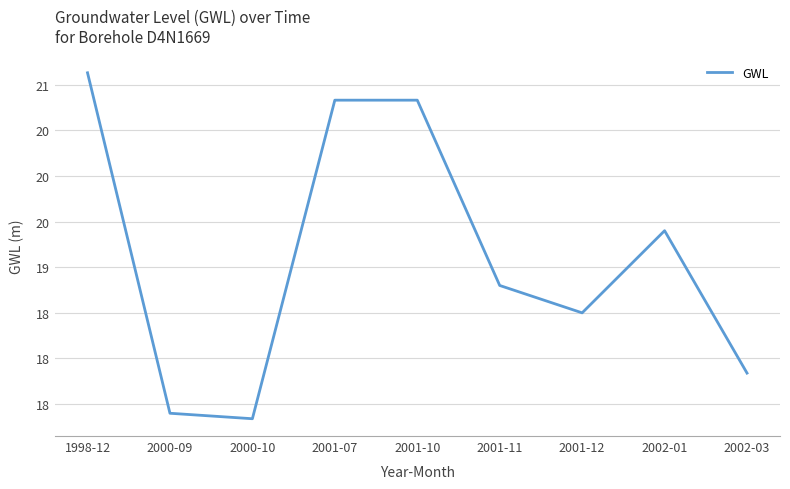

Is this an area chart (filled region under the line)?

No